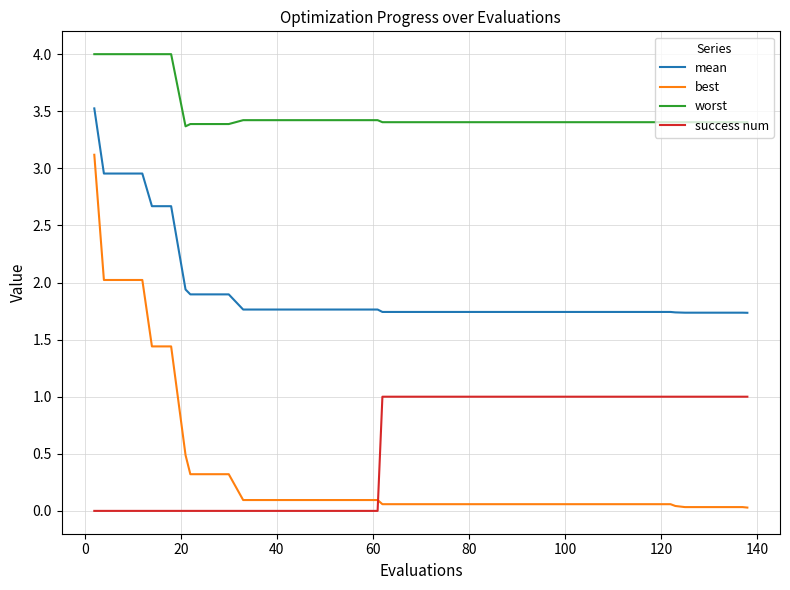

Which series has the largest range (max minus min)?

best